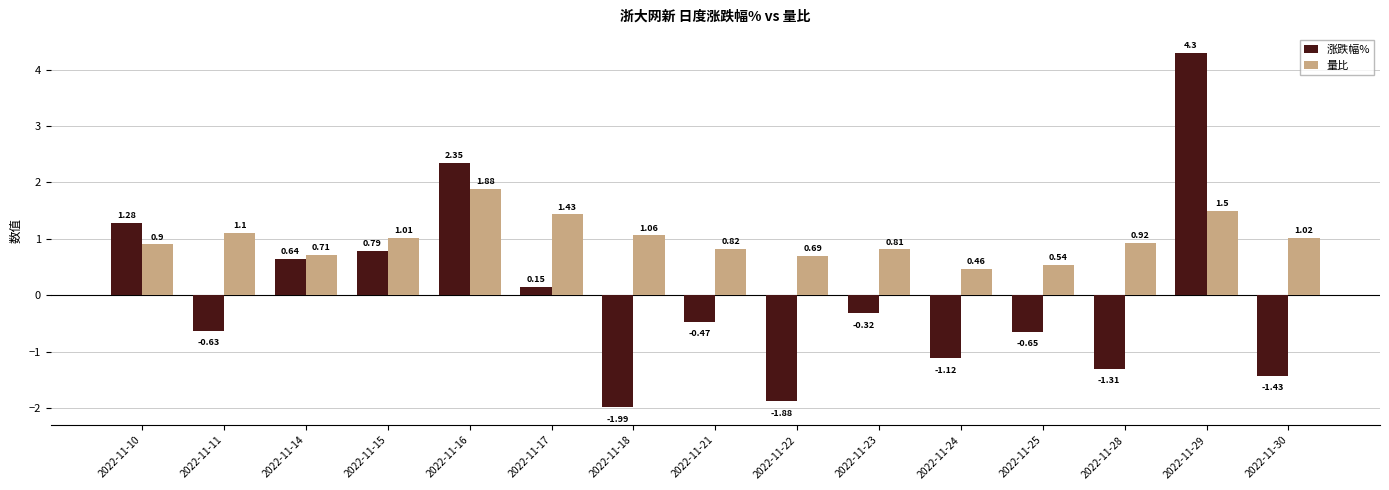

The 量比 series shows 0.4 at 2022-11-21. True or false?

False